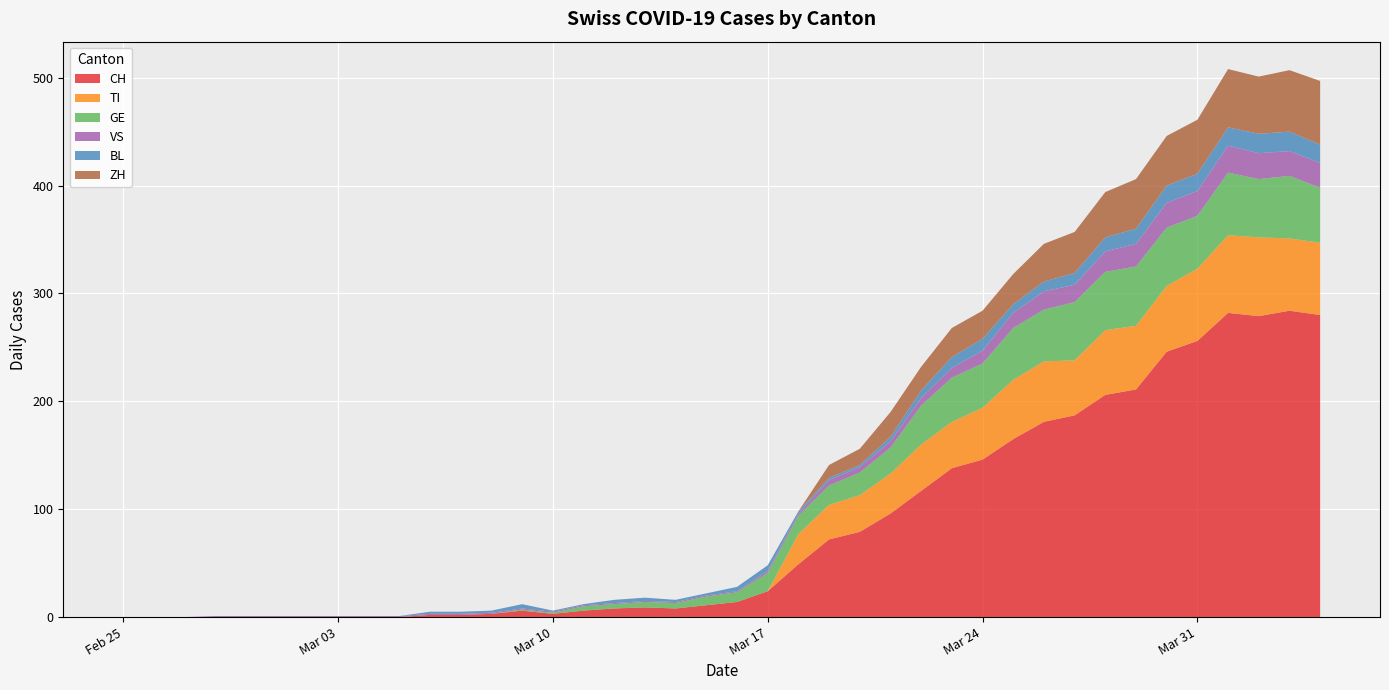

Reading right to left, transcribe all the data shown in this chart.

CH: 280	284	279	282	256	246	211	206	187	181	165	146	138	117	96	79	72	49	24	14	11	8	9	8	6	3	6	3	2	2	0	0	0	0	0	0	0	0	0	0
TI: 67	67	73	72	67	61	59	60	51	56	55	48	43	43	37	34	32	28	0	0	0	0	0	0	0	0	0	0	0	0	0	0	0	0	0	0	0	0	0	0
GE: 51	58	54	58	49	54	55	54	54	48	48	41	41	36	24	21	18	17	17	9	8	5	5	4	4	1	1	0	0	0	0	0	0	0	0	0	0	0	0	0
VS: 23	23	24	25	23	23	21	19	16	17	14	12	9	7	6	5	5	2	2	1	1	1	1	1	1	1	1	1	1	1	1	1	1	1	1	1	1	0	0	0
BL: 17	18	18	17	16	16	14	13	11	9	8	11	10	7	4	2	2	2	5	4	2	2	3	3	1	1	4	2	2	2	0	0	0	0	0	0	0	0	0	0
ZH: 59	57	53	54	50	46	46	42	38	35	28	26	27	22	23	15	12	0	0	0	0	0	0	0	0	0	0	0	0	0	0	0	0	0	0	0	0	0	0	0